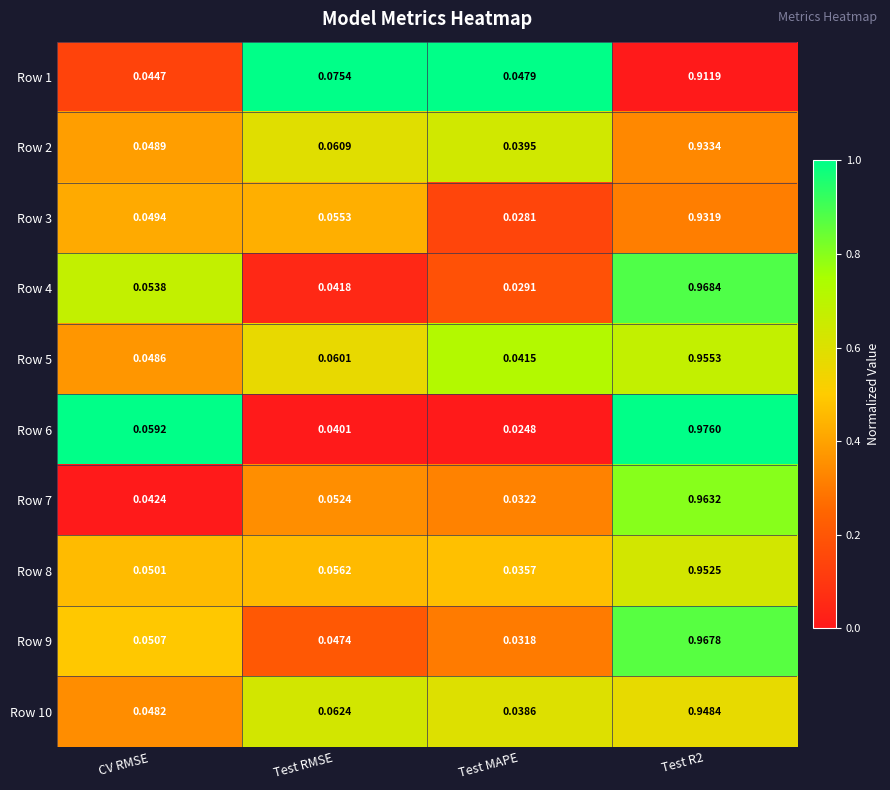

Where is Row 4 nearest to the value 0?

Test MAPE